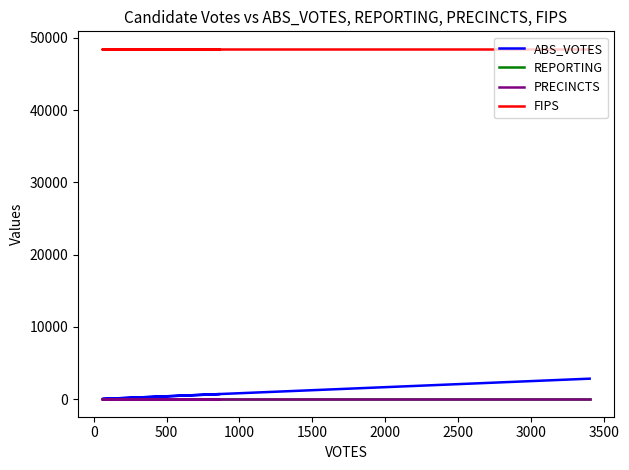

What is the sum of all FIPS values?

145461